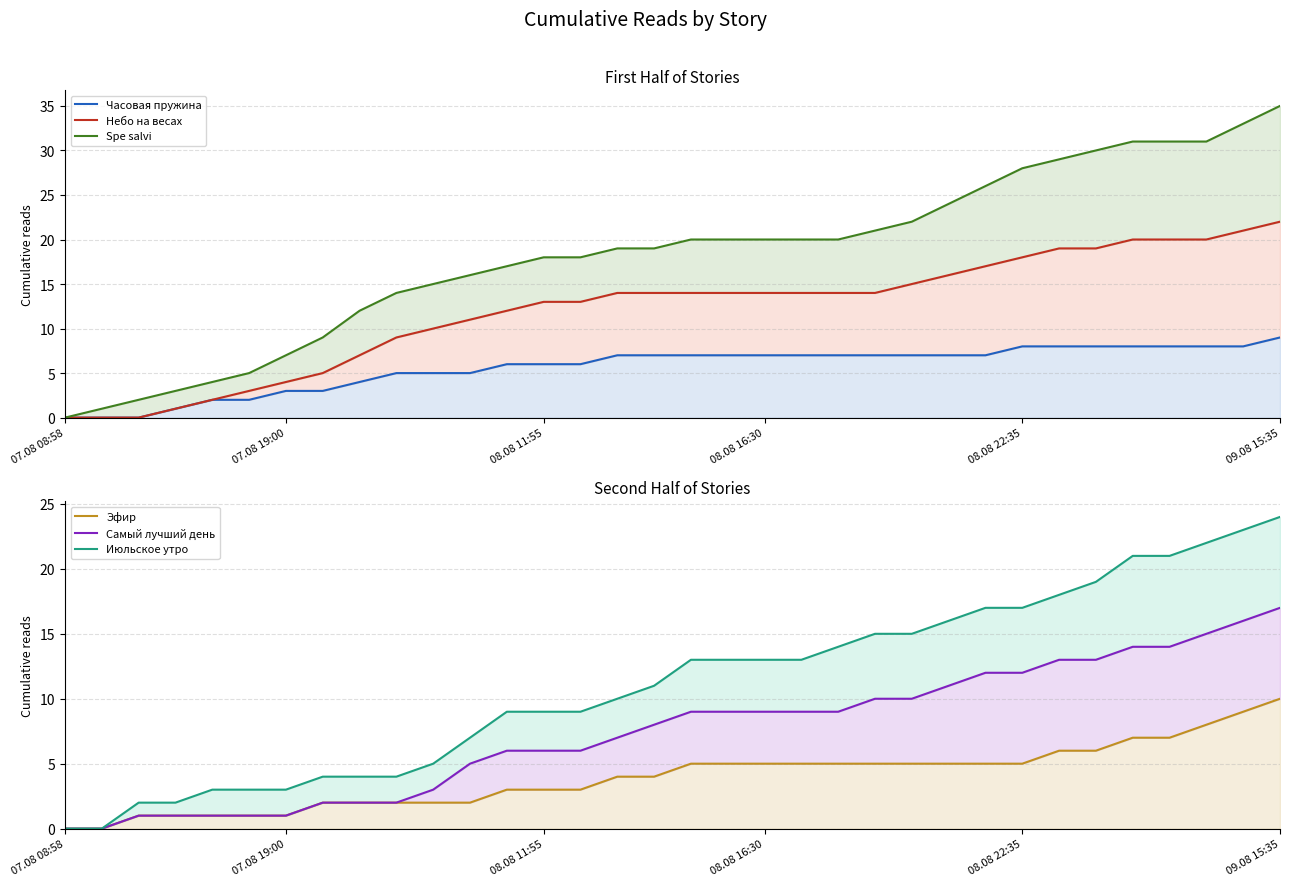

True or false: Часовая пружина and Spe salvi cross at least once.

False